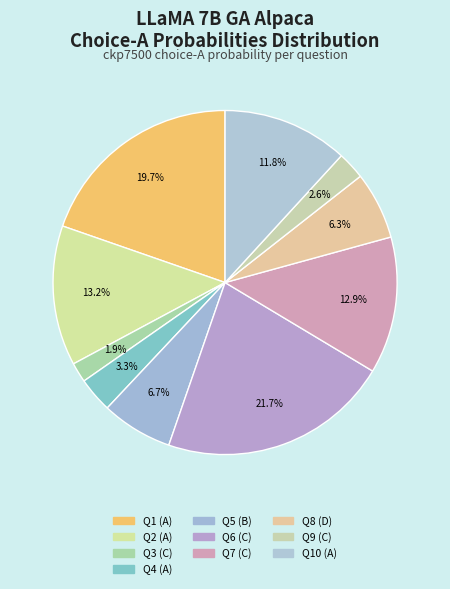

To the nearest percent, what is the average slice percentage?

10%